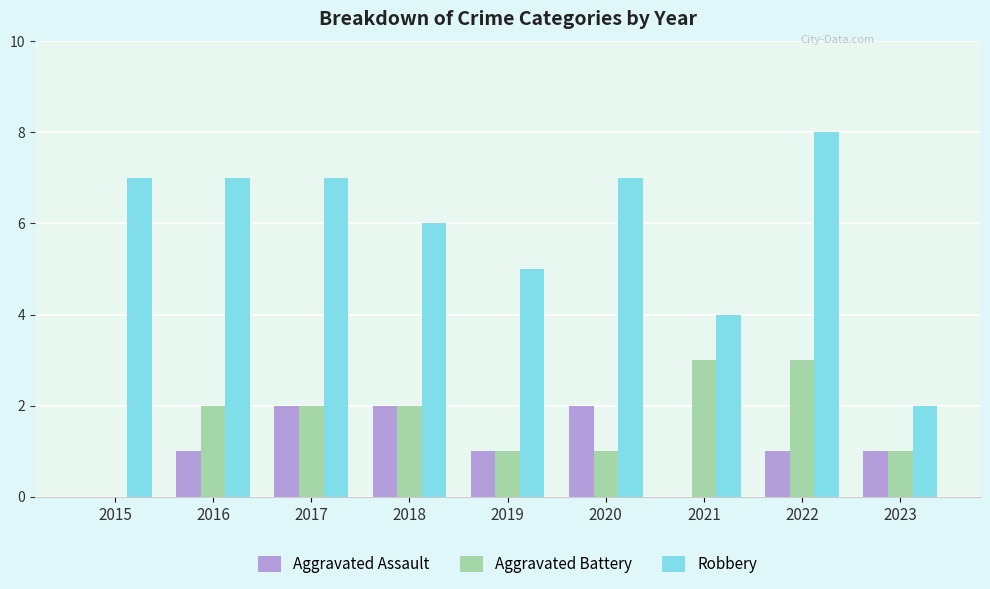

What value does the Robbery series have at 2018?

6